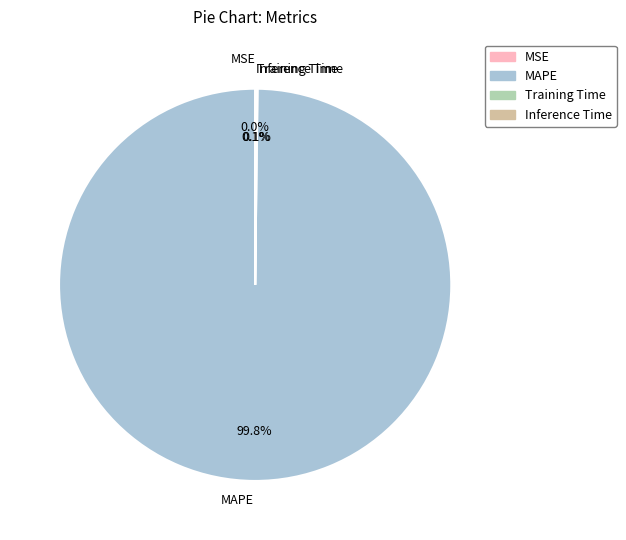

What is the largest slice in the pie chart?

MAPE